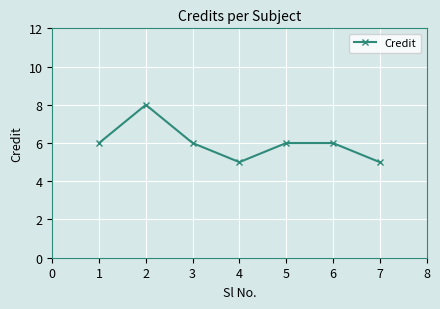

What is the value of the 2nd point from the left?

8